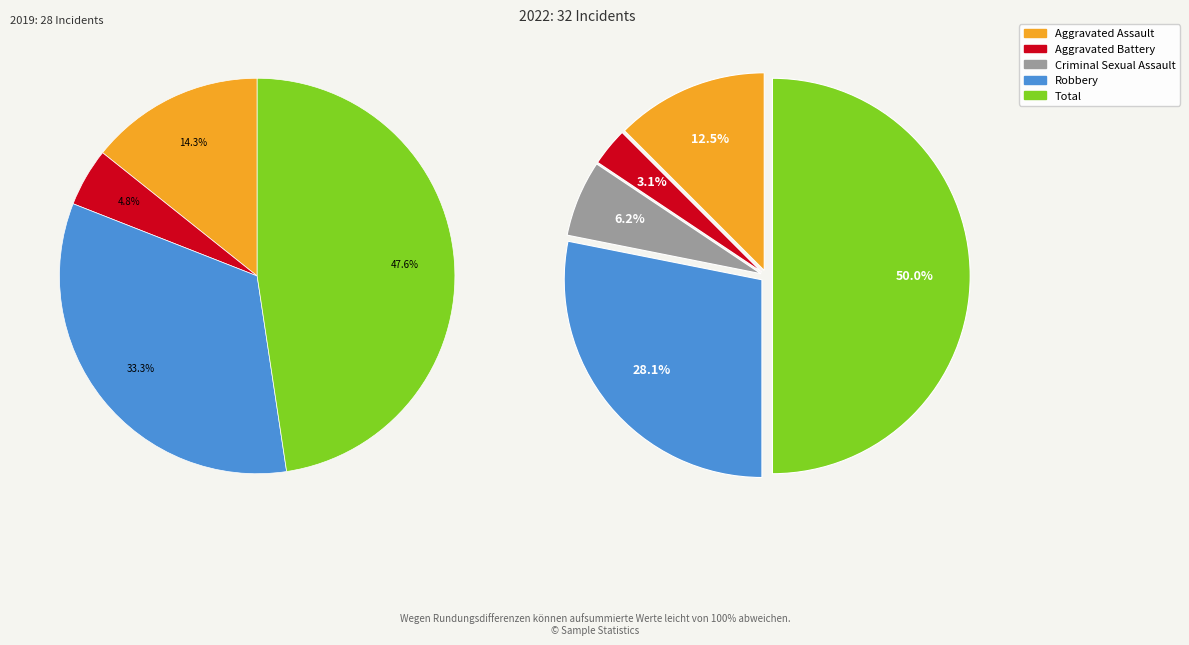

Does Aggravated Battery represent more than half of the total?

No